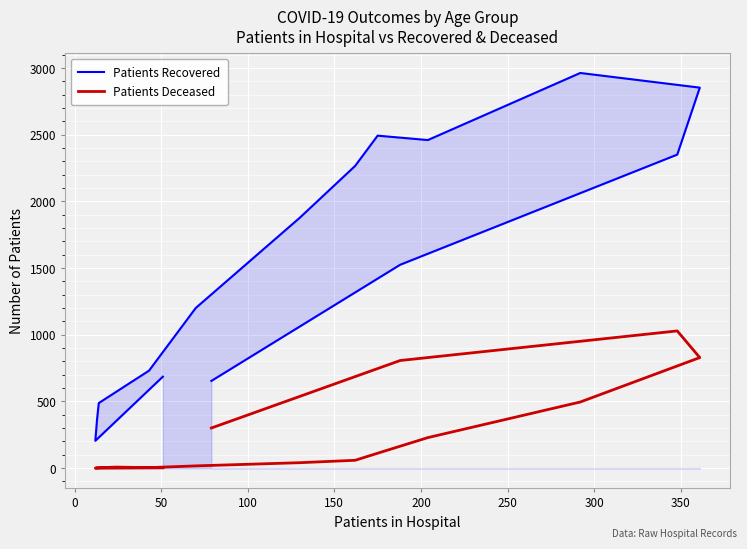

How many data points in Patients Deceased are less than 59?

8